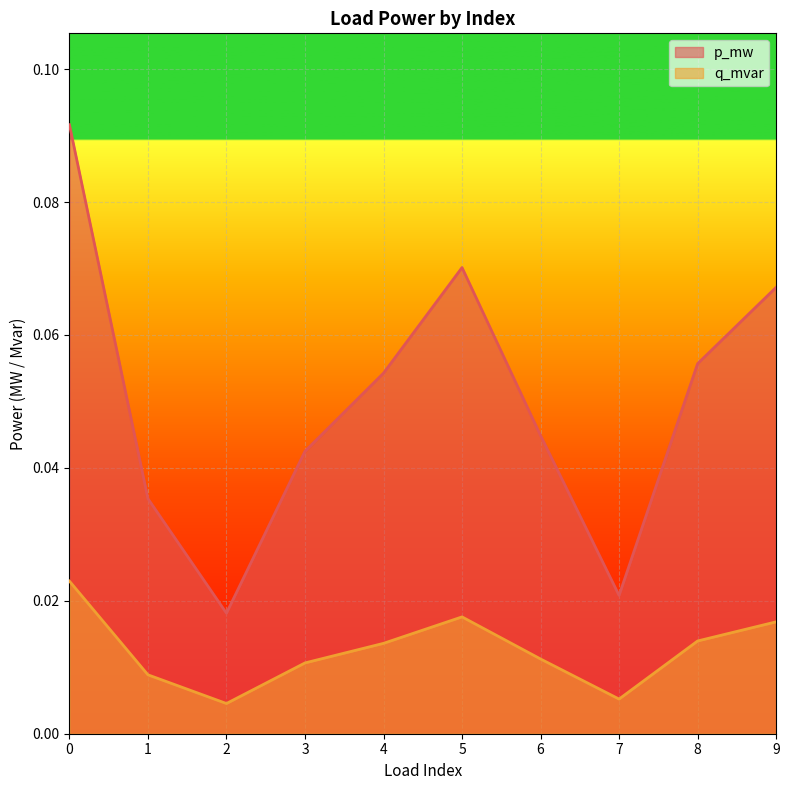

How many lines are shown in the chart?

2